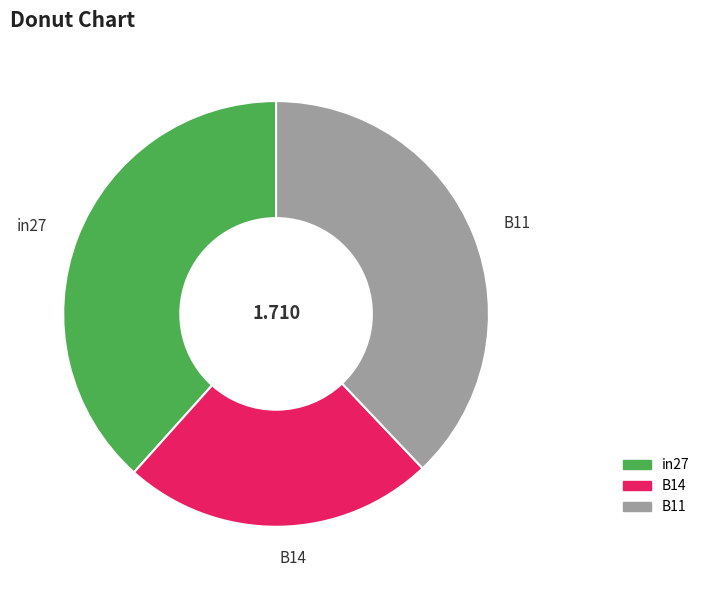

Is B11 the majority of the pie?

No